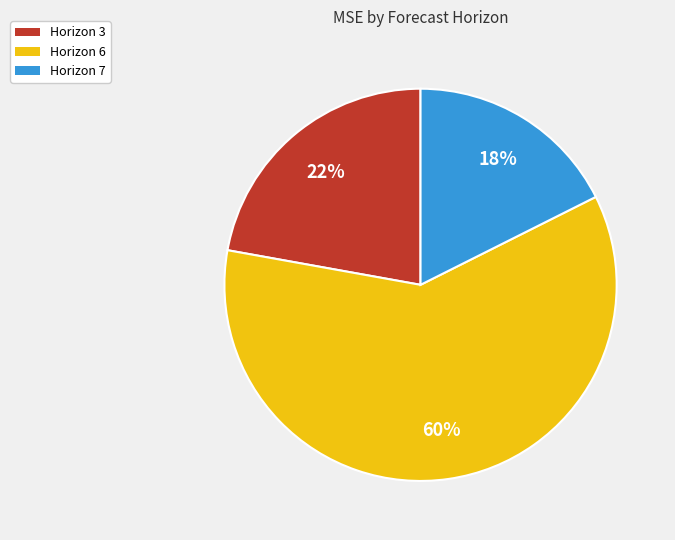

Which category has the smallest portion of the pie?

Horizon 7